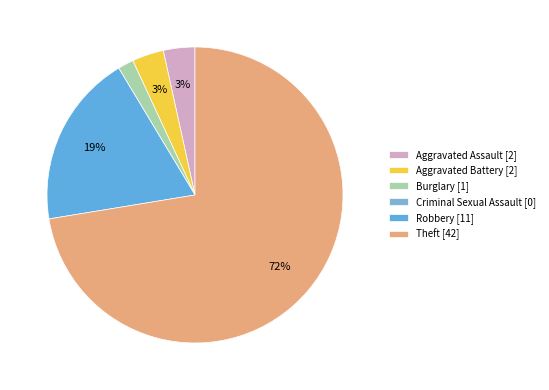

What is the smallest slice in the pie chart?

Criminal Sexual Assault